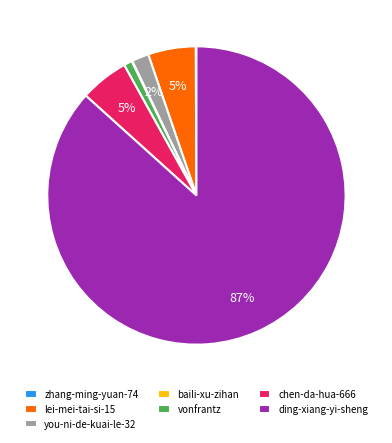

Is the sum of ding-xiang-yi-sheng and lei-mei-tai-si-15 greater than half?

Yes